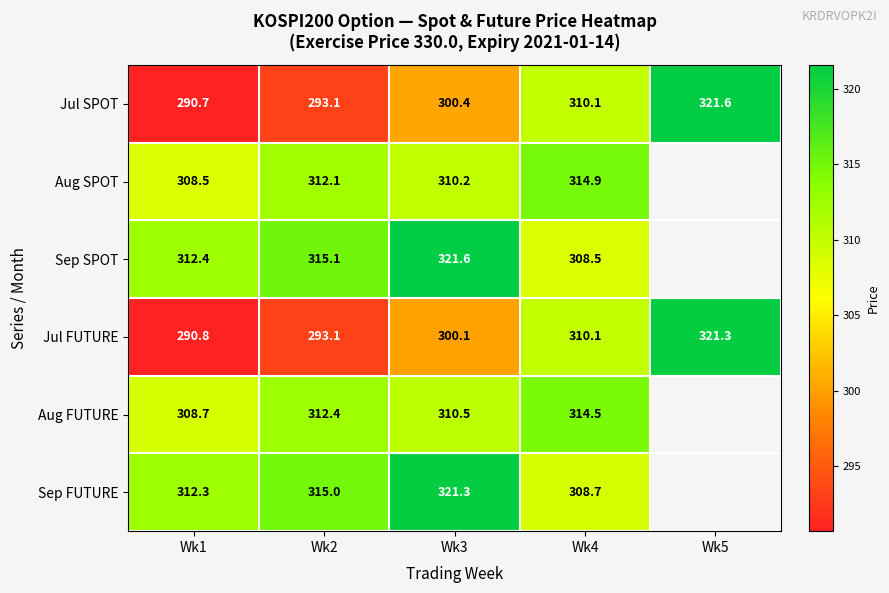

Between Wk2 and Wk3, which series saw the biggest shift?

Jul SPOT